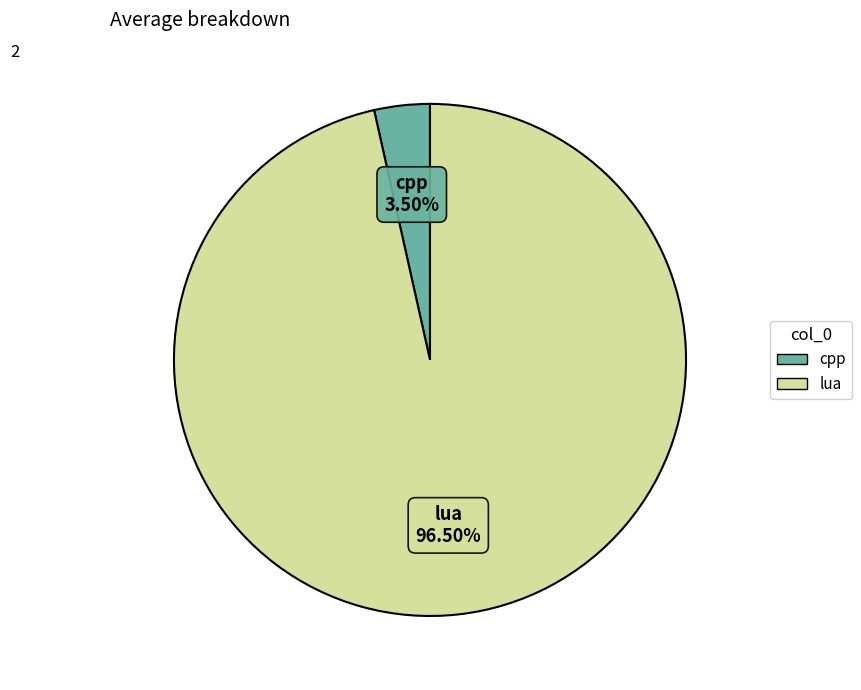

Which slice is the smallest?

cpp